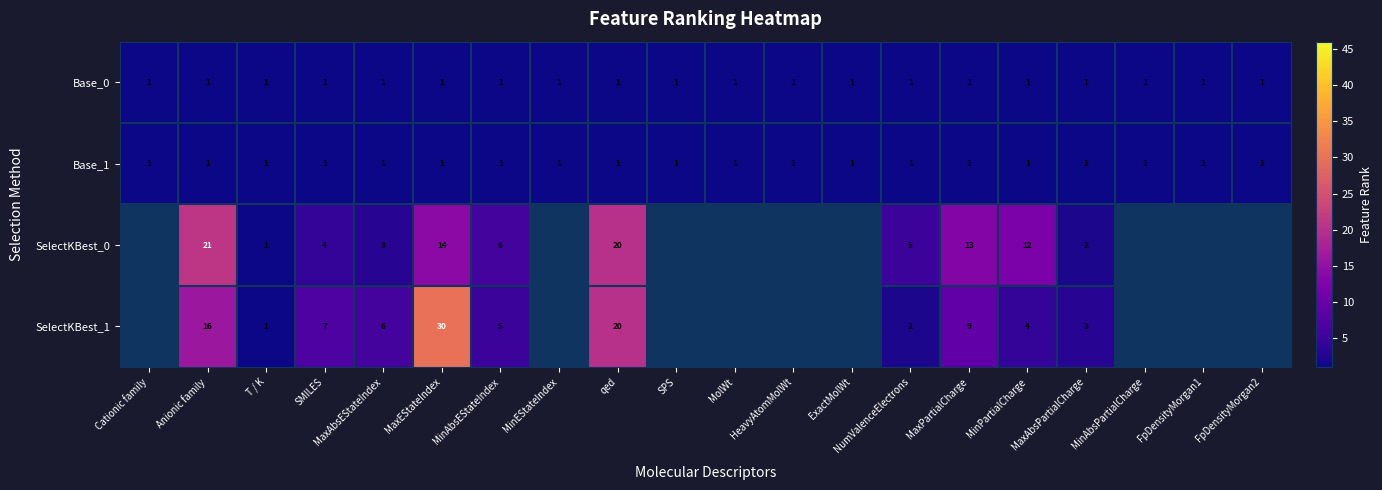

What is the difference between the highest and lowest values at qed?

19